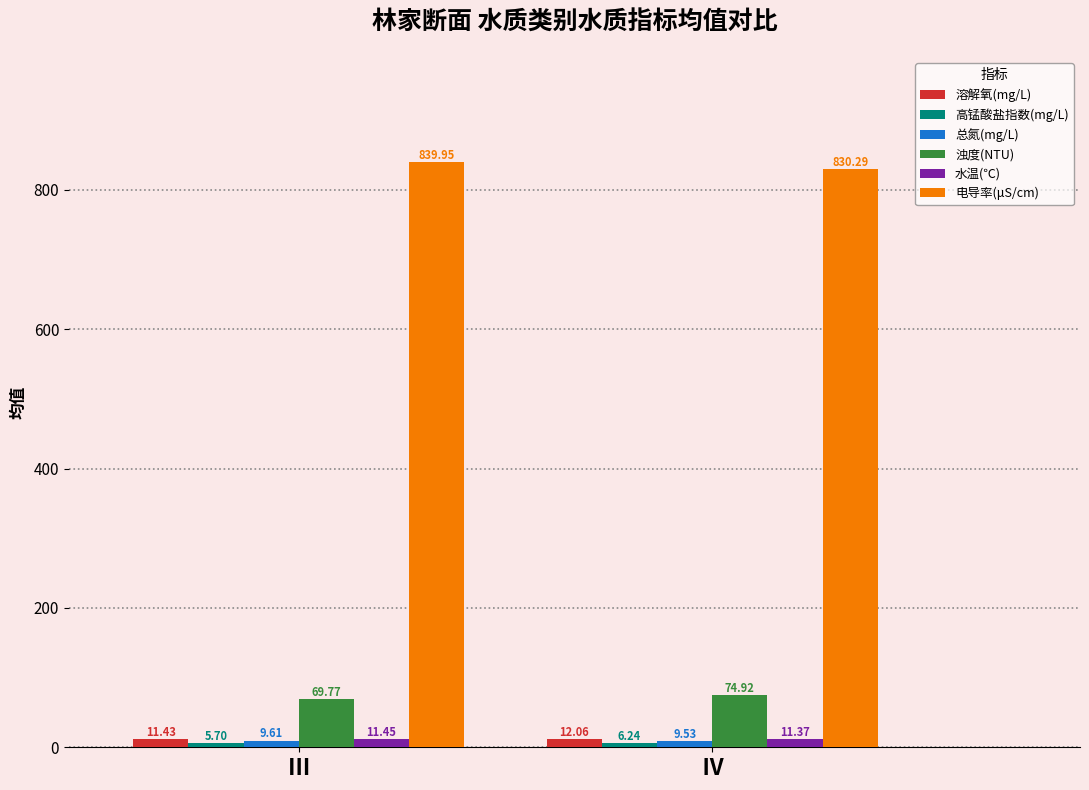

How many bars are there in total?

12